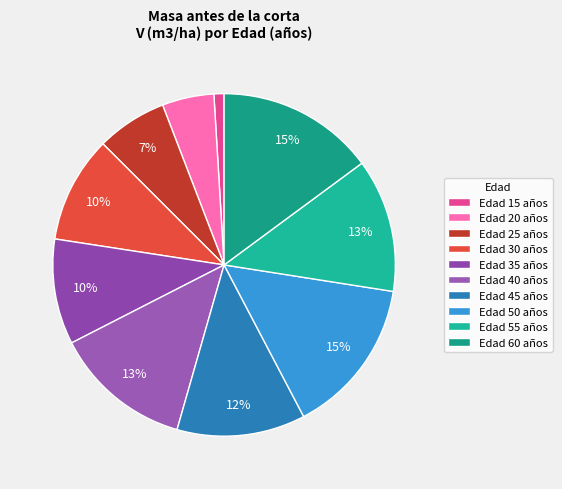

How many slices are in this pie chart?

10